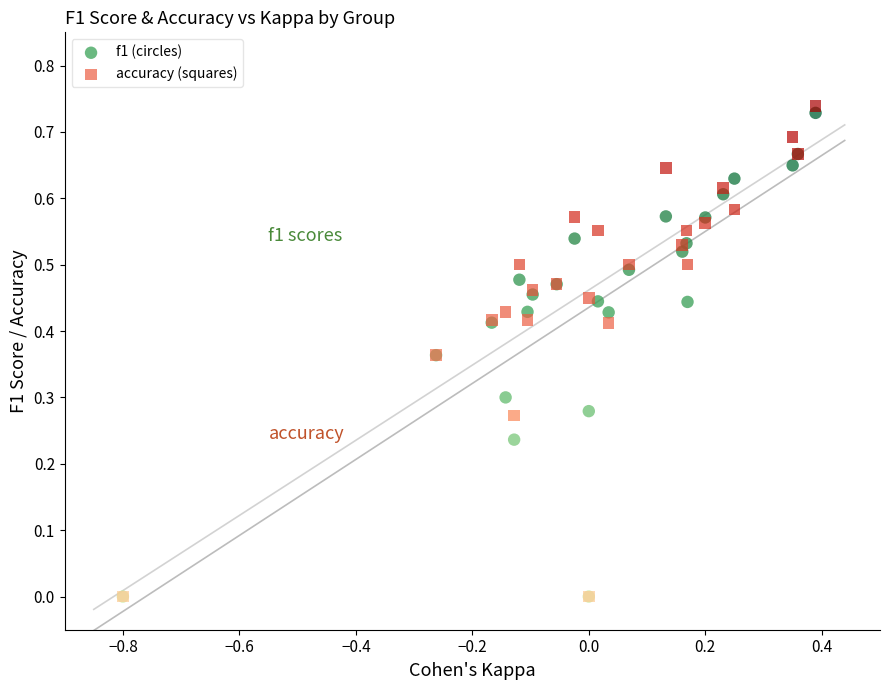

Which series has the largest Y range (max minus min)?

accuracy (squares)